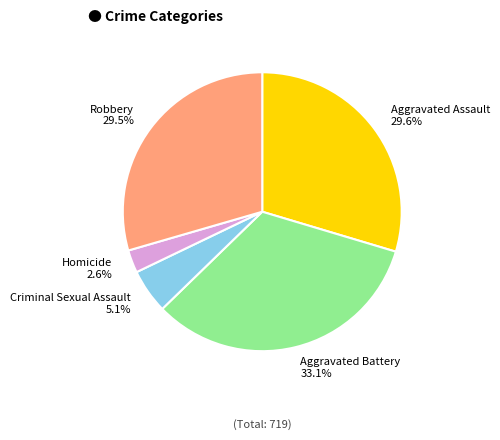

To the nearest percent, what is the combined percentage of Robbery and Aggravated Assault?

59%